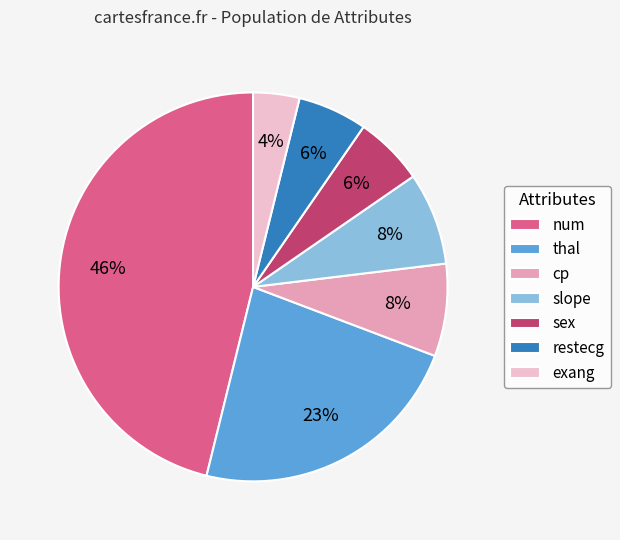

Combined, do cp and exang account for over 50%?

No